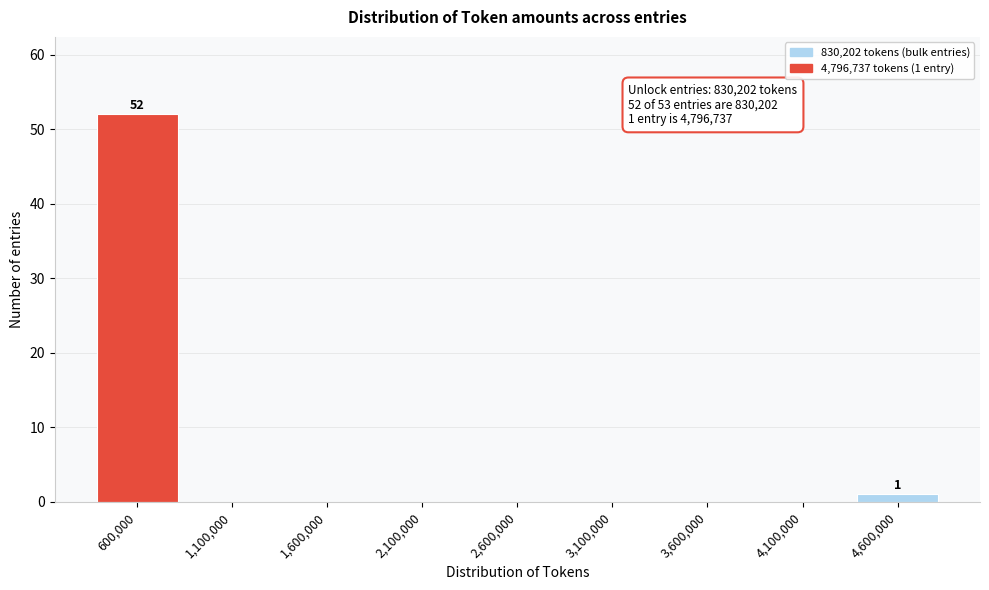

Reading left to right, extract all data points from this chart.

600,000=52	1,100,000=0	1,600,000=0	2,100,000=0	2,600,000=0	3,100,000=0	3,600,000=0	4,100,000=0	4,600,000=1